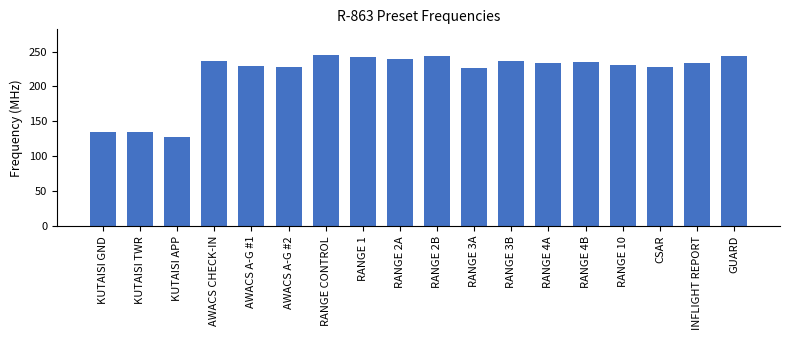

The chart shows a value of 300.7 at AWACS A-G #2. True or false?

False